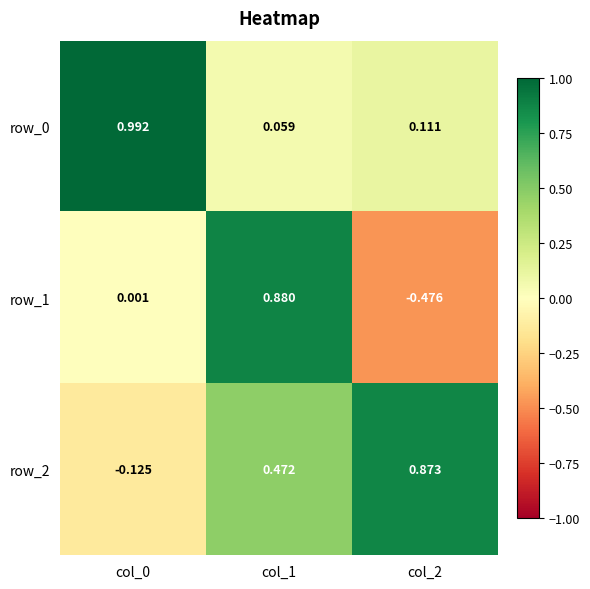

At how many categories does at least one series exceed 0?

3